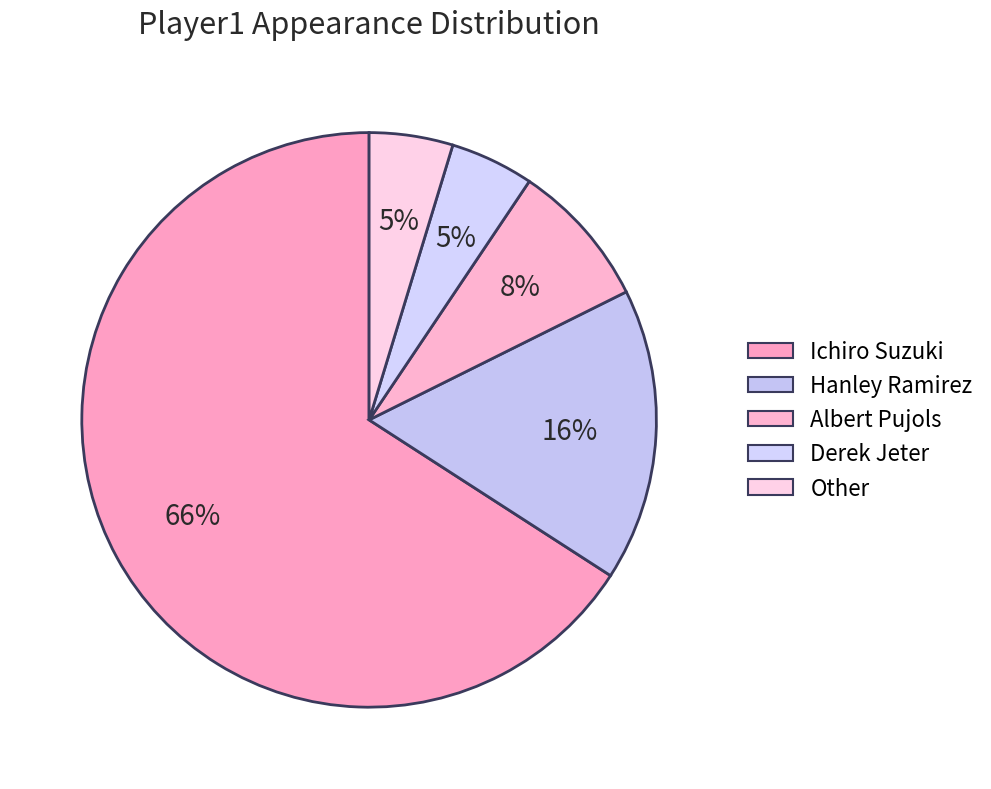

To the nearest percent, what is the average slice percentage?

20%